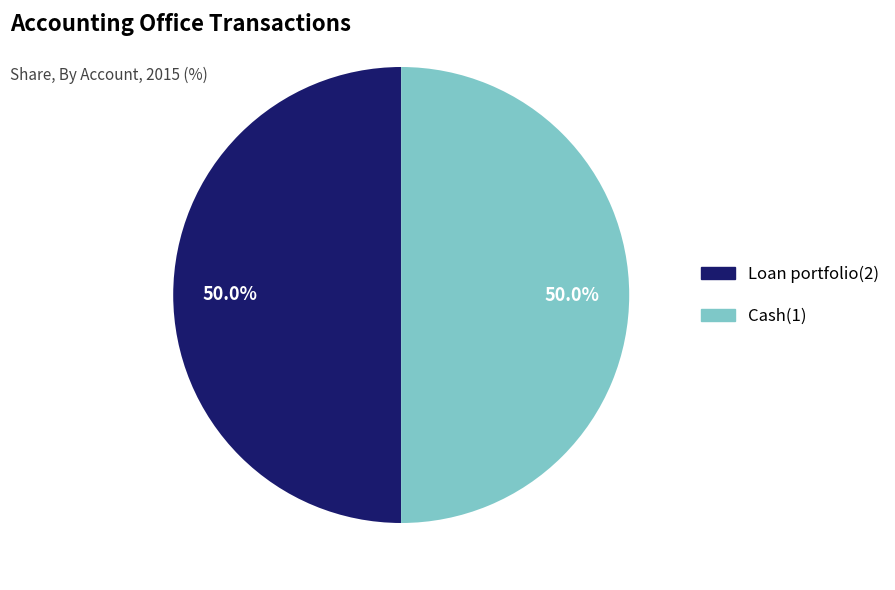

What is the ratio of the value at Loan portfolio(2) to the value at Cash(1)?

1.0